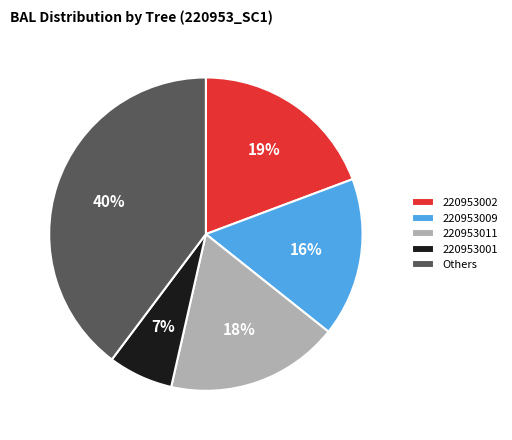

To the nearest percent, what is the average slice percentage?

20%